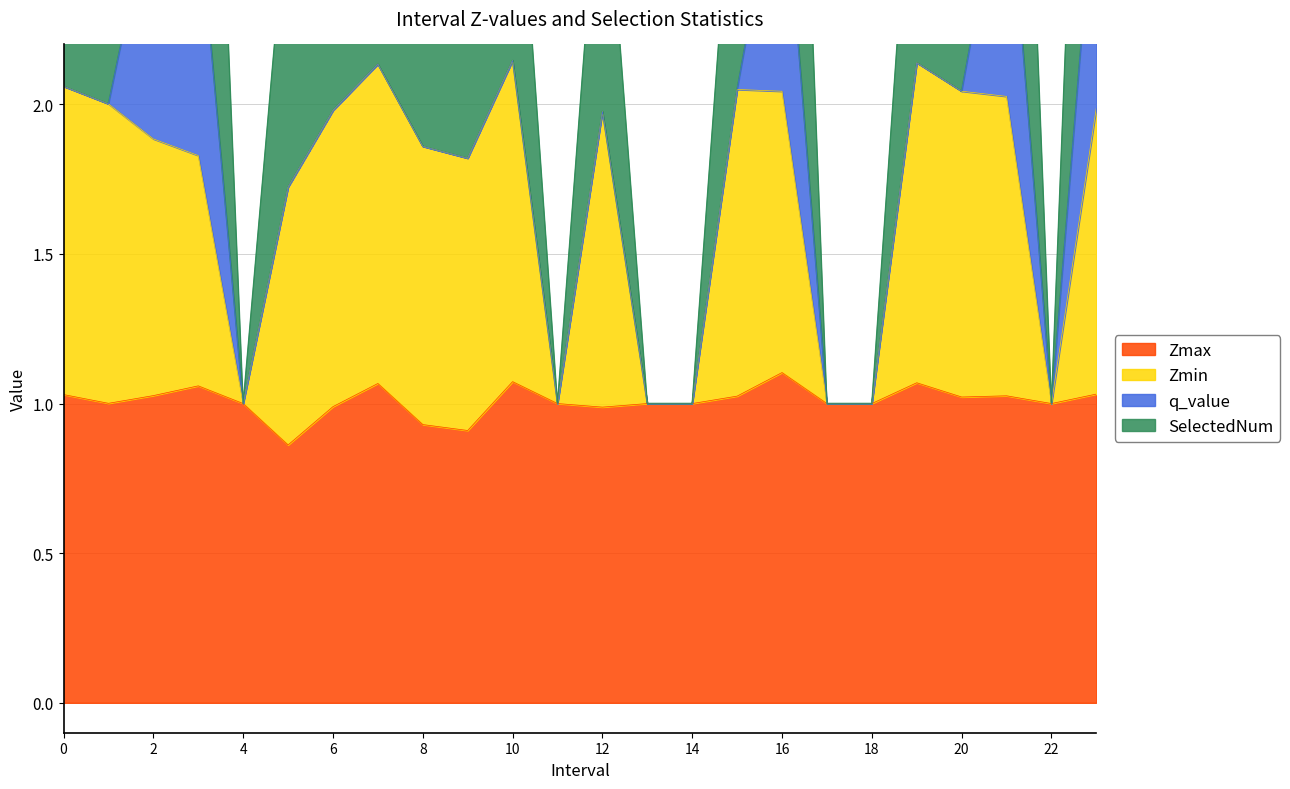

What is the difference between the second highest and minimum values in the Zmin series?

1.1